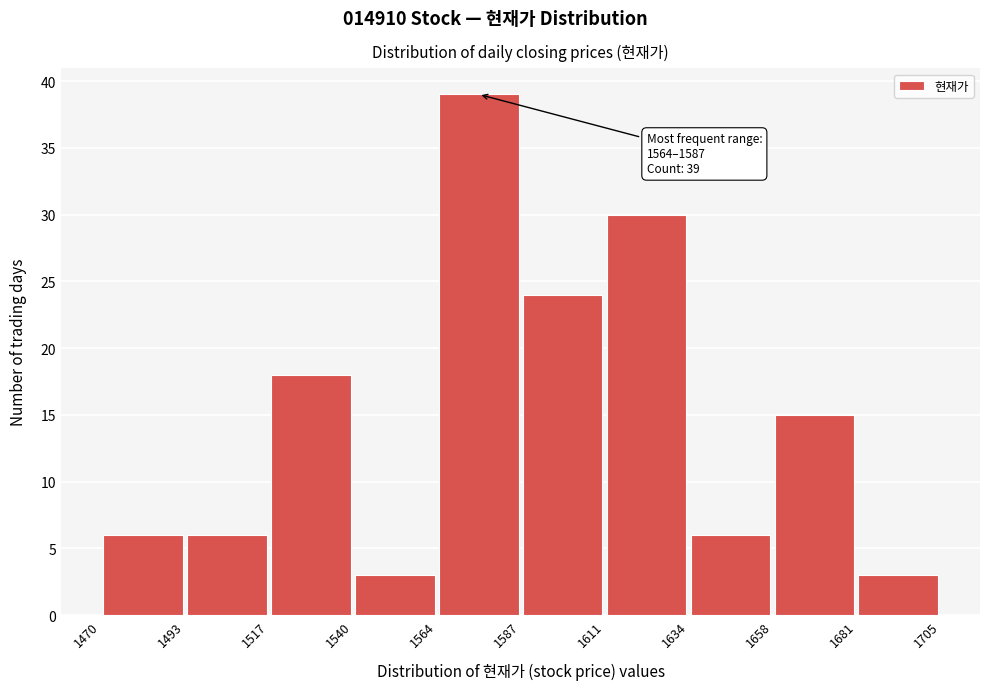

Which range on the x-axis has the tallest bar?

1564 to 1587